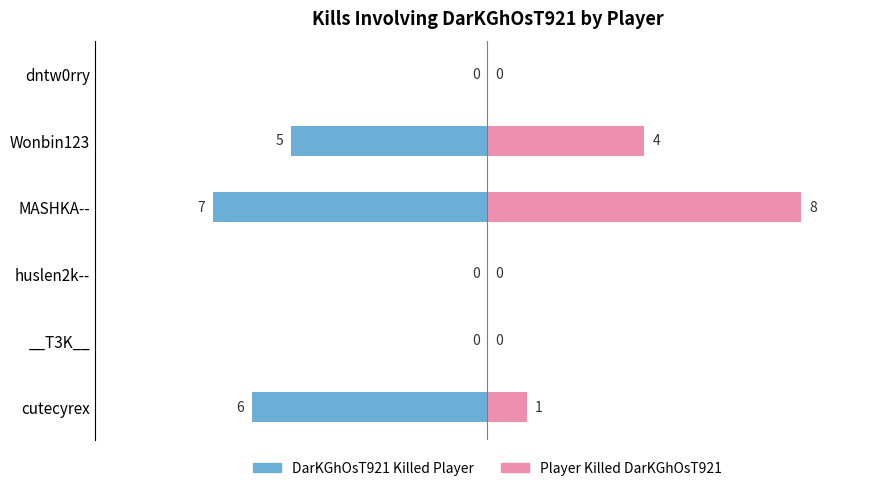

At MASHKA--, list the series in order from largest to smallest.

Player Killed DarKGhOsT921, DarKGhOsT921 Killed Player